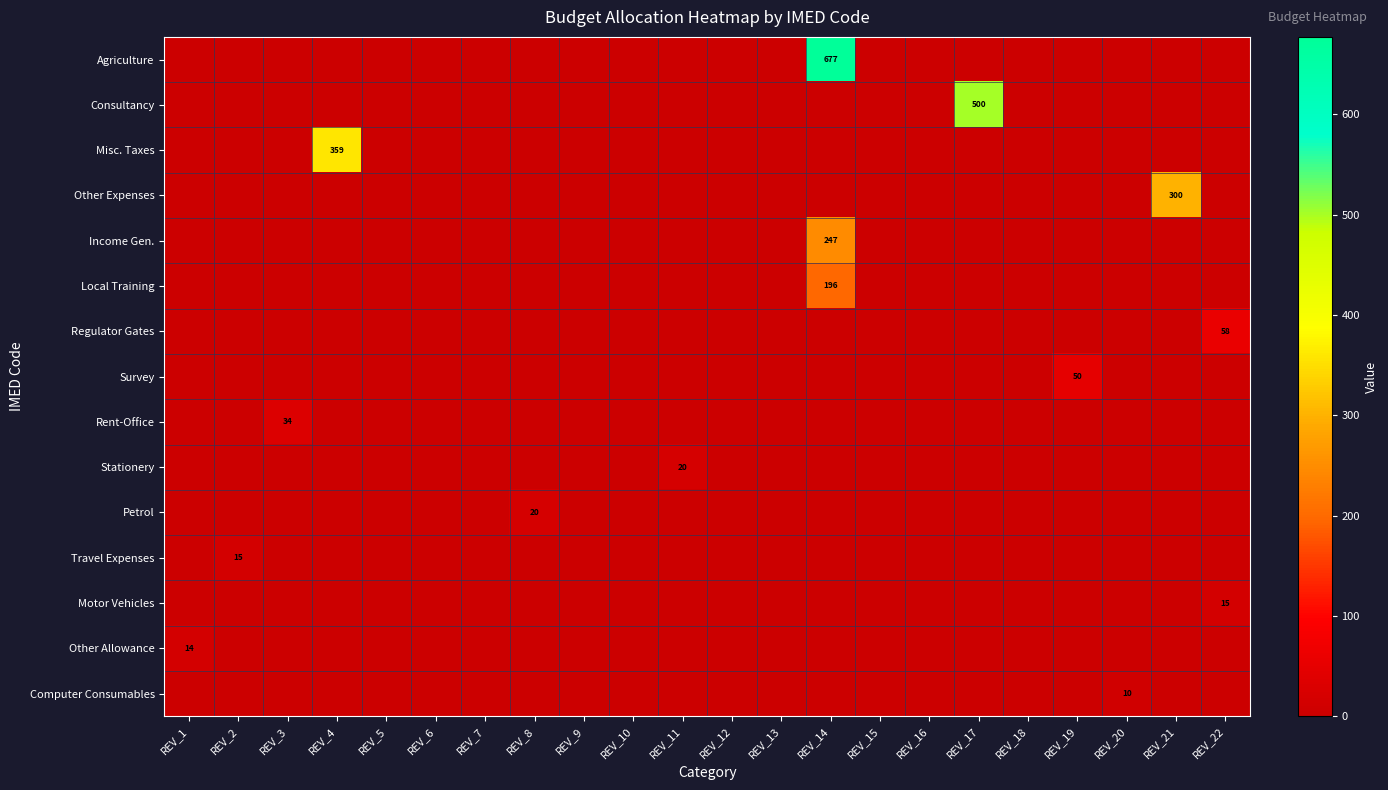

Which series has the largest range (max minus min)?

Agriculture